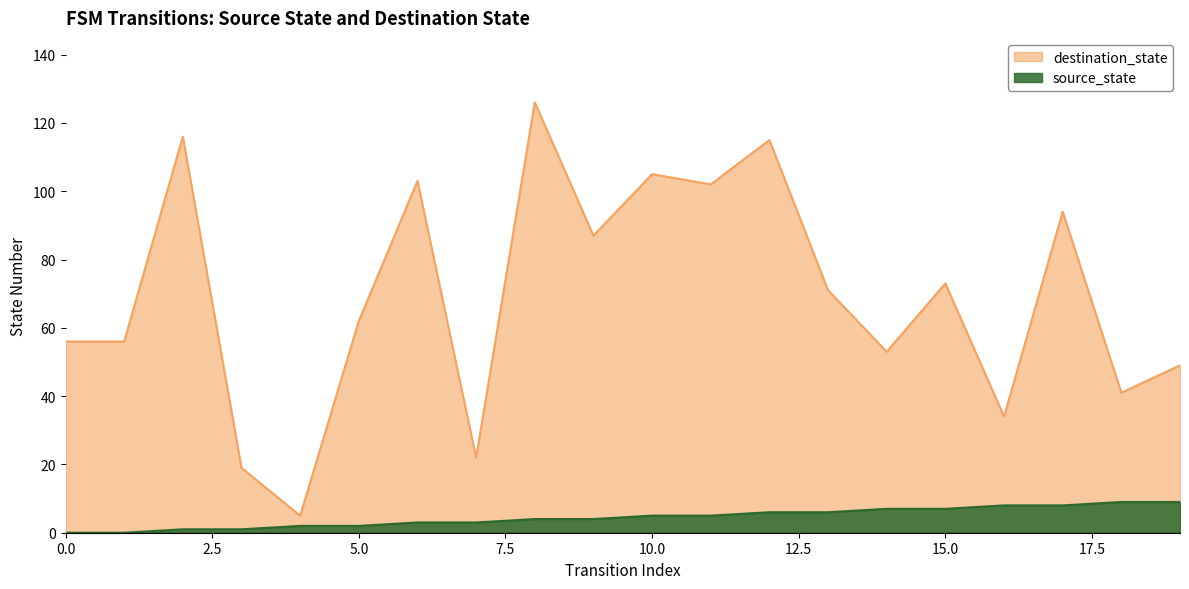

List the series in order of their overall mean, lowest first.

source_state, destination_state